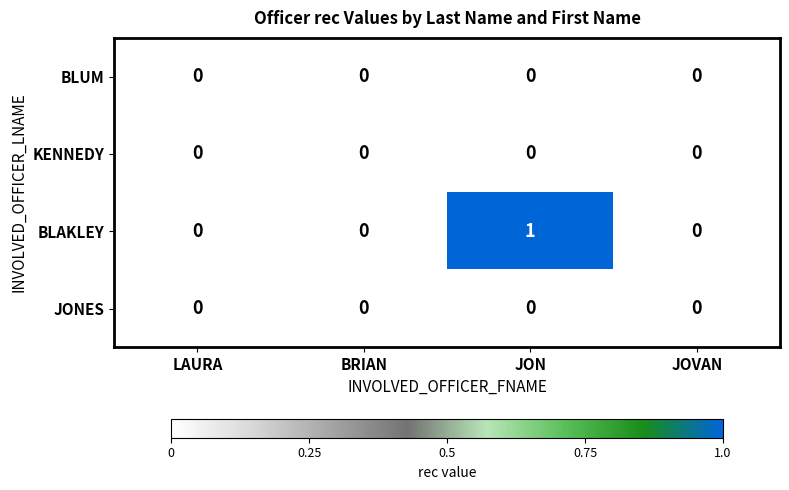

Reading left to right, what are all the values shown in this chart?

BLUM: 0	0	0	0
KENNEDY: 0	0	0	0
BLAKLEY: 0	0	1	0
JONES: 0	0	0	0